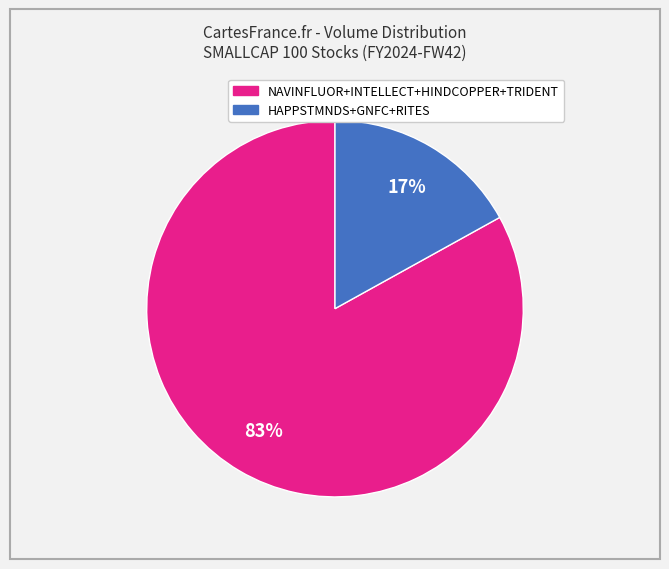

To the nearest percent, what is the difference between the largest and smallest slice percentages?

66%